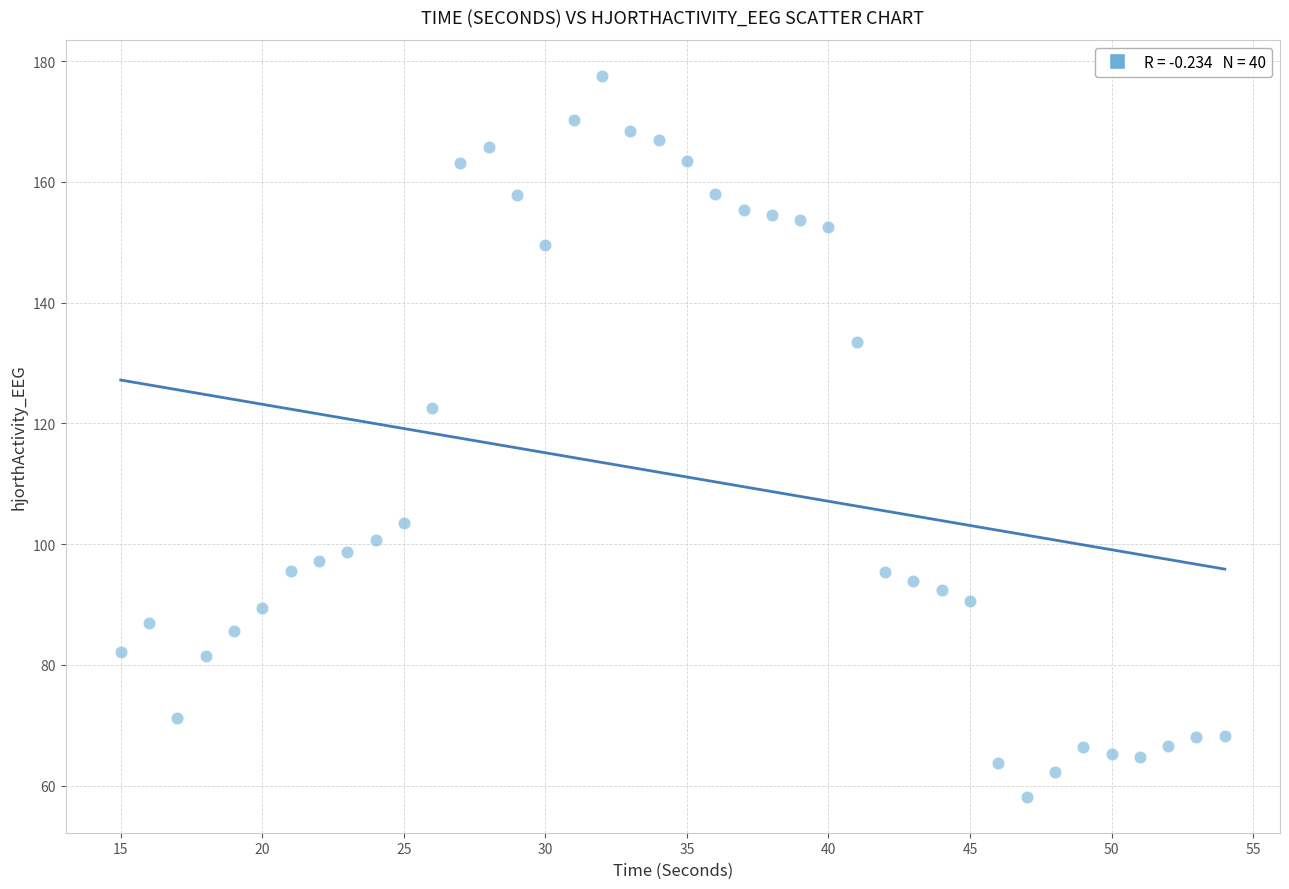

What Y value in the scatter plot is closest to 117?

122.6